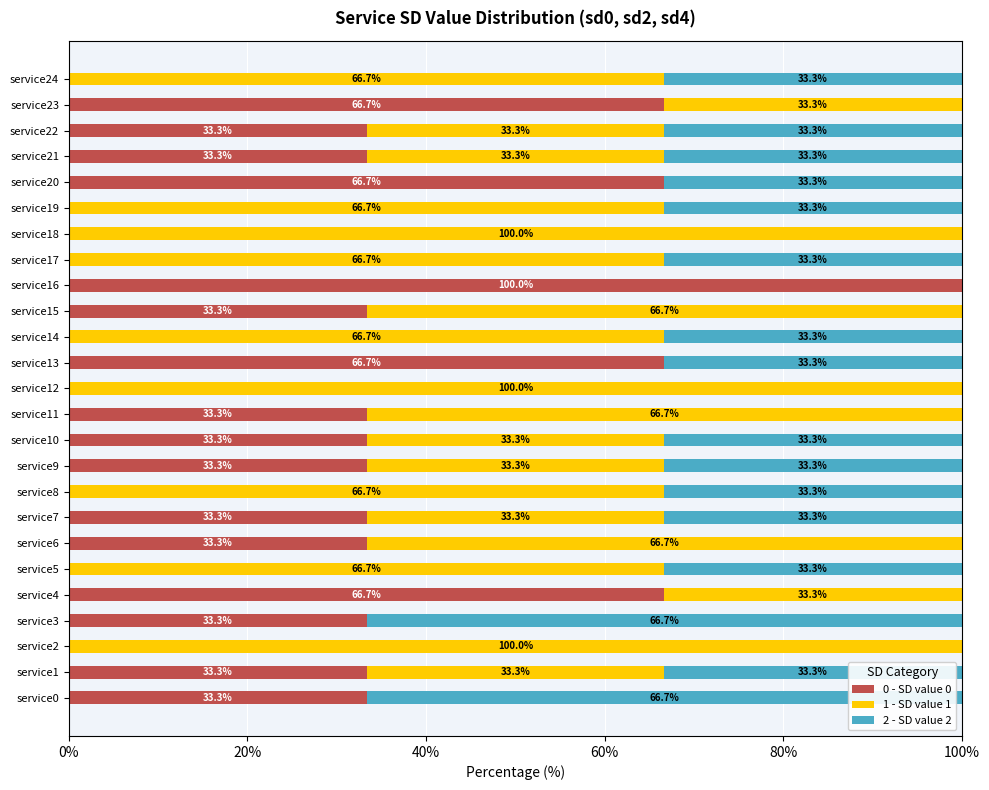

How many categories are shown in the chart?

25